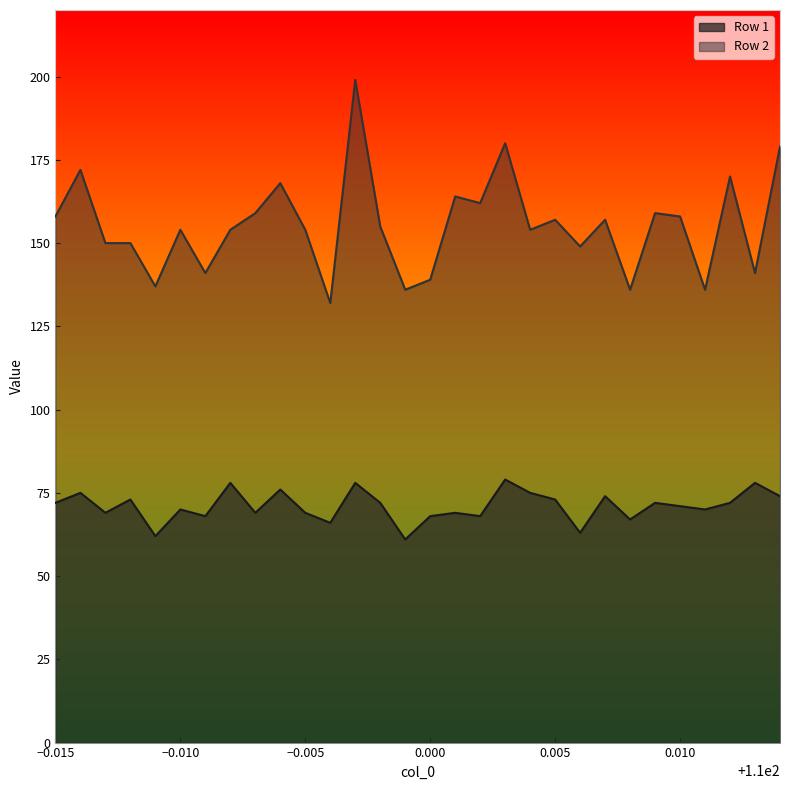

What is the difference between the maximum and minimum values in the Row 2 series?

67